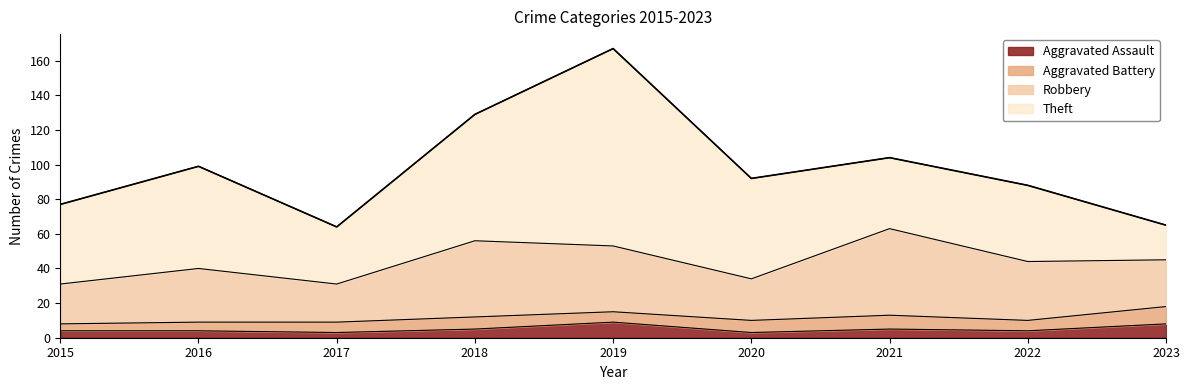

What is the greatest value displayed?

114